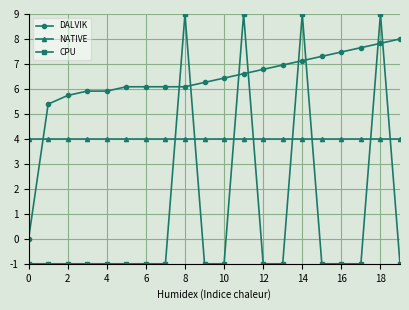

Which series has the largest total across all categories?

DALVIK